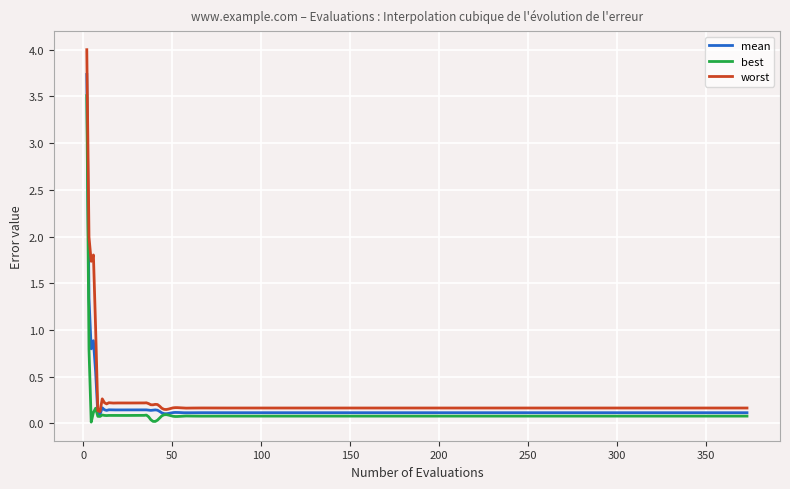

Which series has the largest total across all categories?

worst